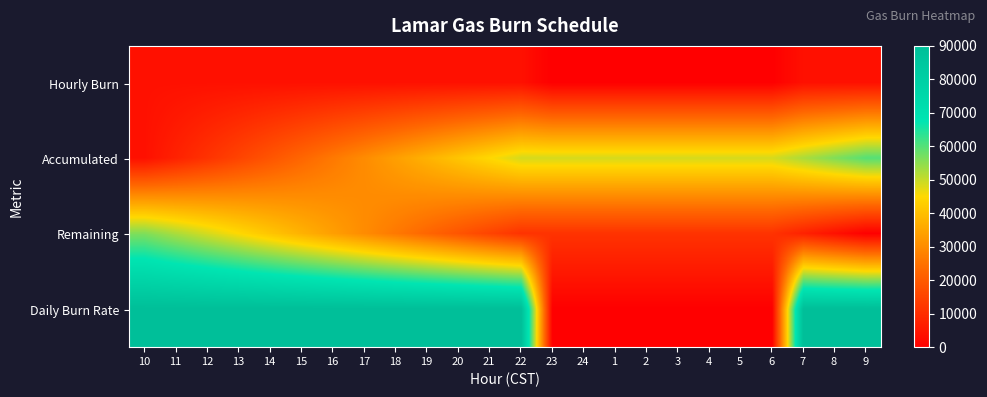

At 15, list the series in order from largest to smallest.

Daily Burn Rate, Remaining, Accumulated, Hourly Burn